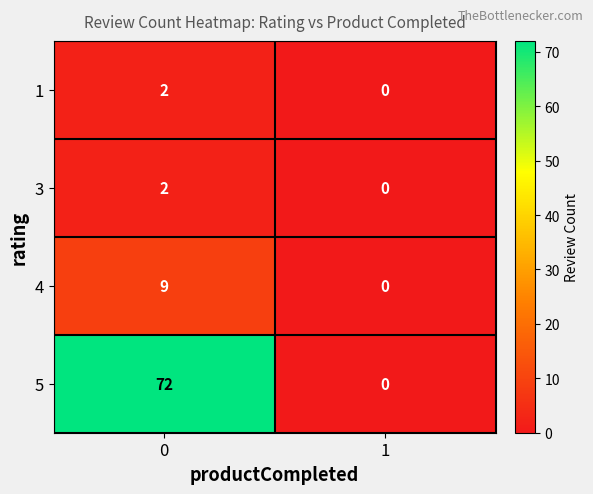

What is the difference between the highest and lowest values at 0?

70